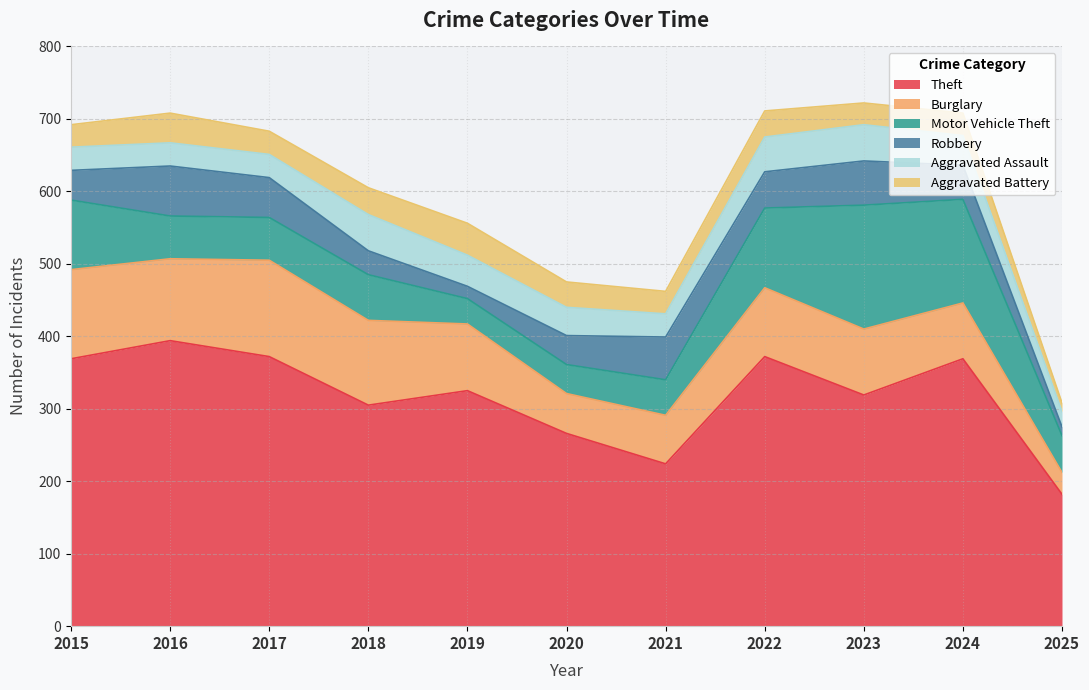

After their last crossing, which series has the higher values: Aggravated Assault or Robbery?

Aggravated Assault